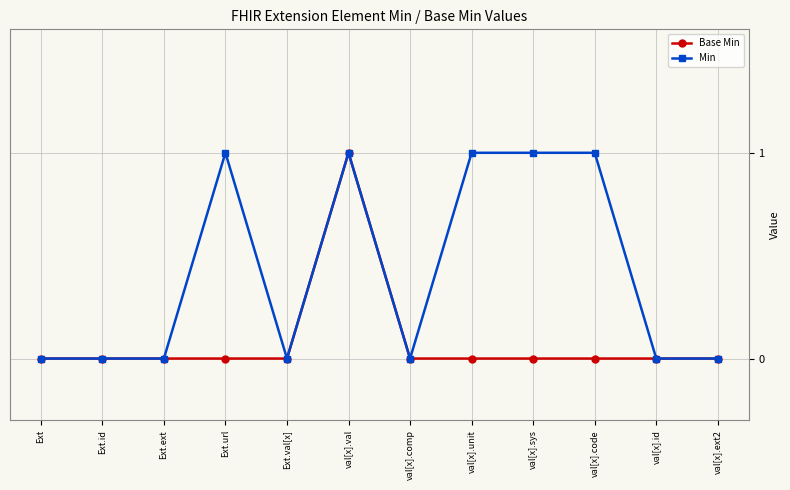

At which category is the sum across all series the highest?

val[x].val